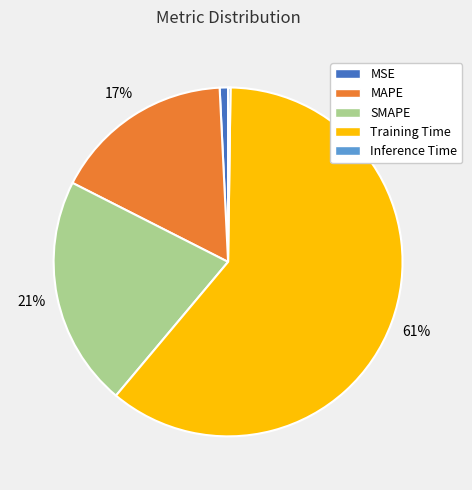

Is there a majority slice in this chart?

Yes